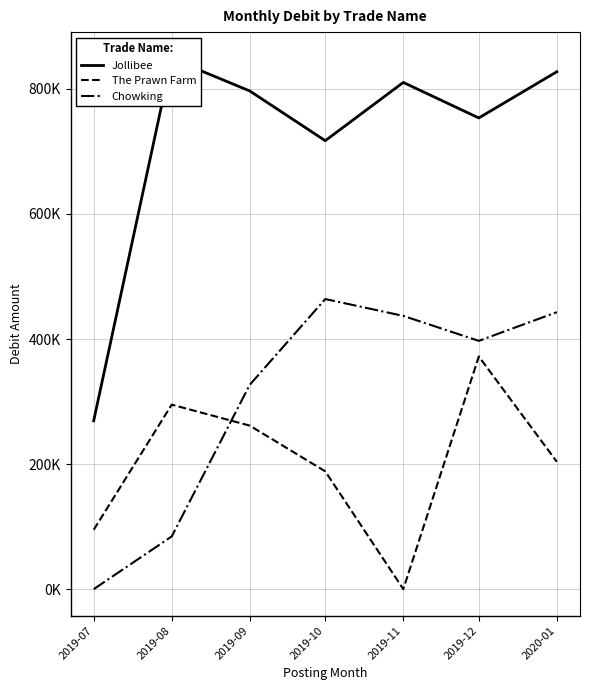

Reading right to left, list all the values displayed in this chart.

Jollibee: 827448.3	753531.0	810341.6	717158.9	796703.0	848394.5	269257.0
The Prawn Farm: 203678.8	372026.7	0.0	188384.4	261492.0	295021.2	94902.5
Chowking: 442961.8	397054.3	436986.1	463911.4	326779.7	84263.5	0.0